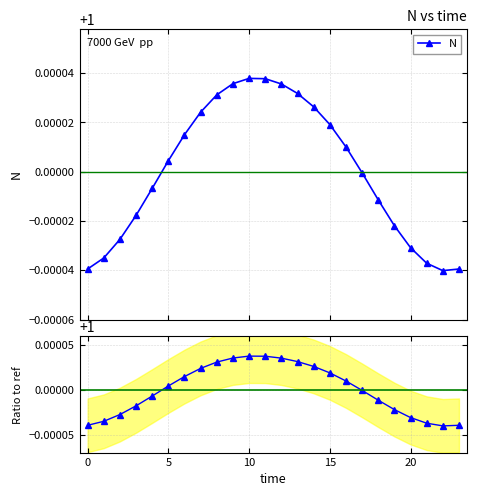

What is the label of the 11th point from the right?

13